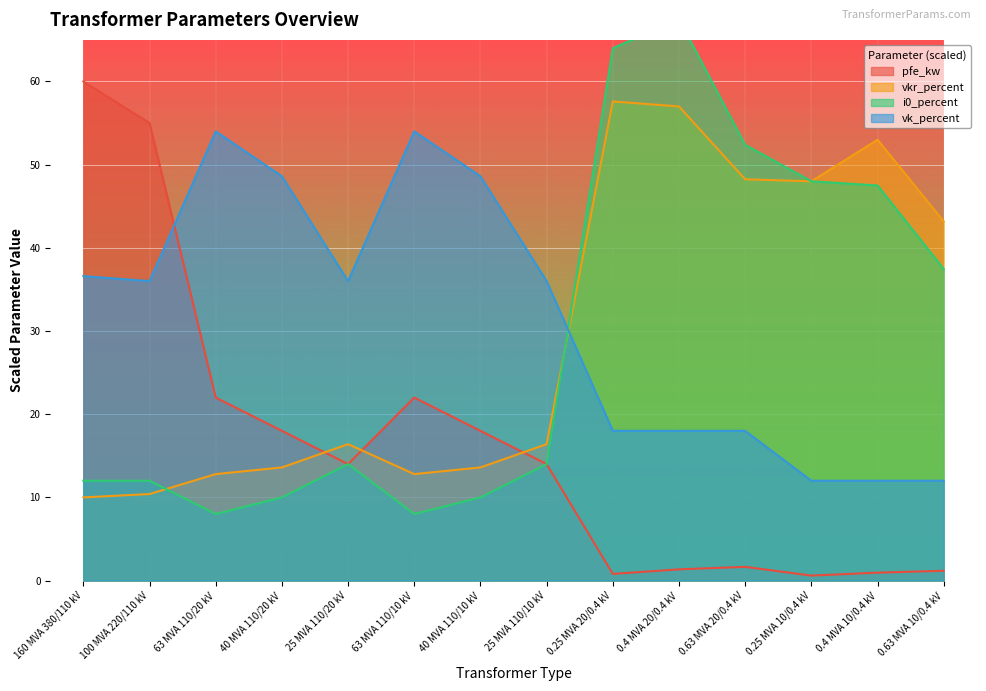

List the labels in order of pfe_kw value, largest first.

160 MVA 380/110 kV, 100 MVA 220/110 kV, 63 MVA 110/20 kV, 63 MVA 110/10 kV, 40 MVA 110/20 kV, 40 MVA 110/10 kV, 25 MVA 110/20 kV, 25 MVA 110/10 kV, 0.63 MVA 20/0.4 kV, 0.4 MVA 20/0.4 kV, 0.63 MVA 10/0.4 kV, 0.4 MVA 10/0.4 kV, 0.25 MVA 20/0.4 kV, 0.25 MVA 10/0.4 kV